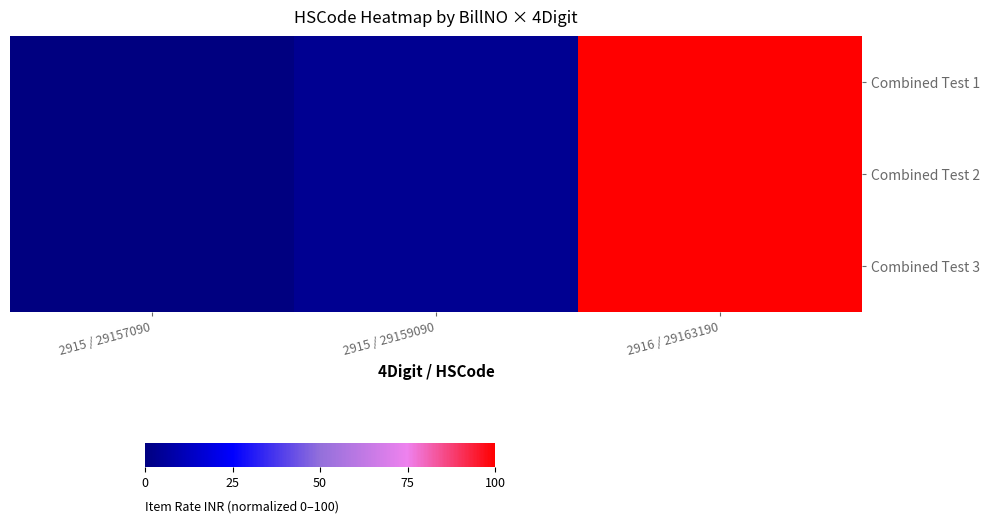

What is the total value across all series at 2915 / 29159090?

11.6